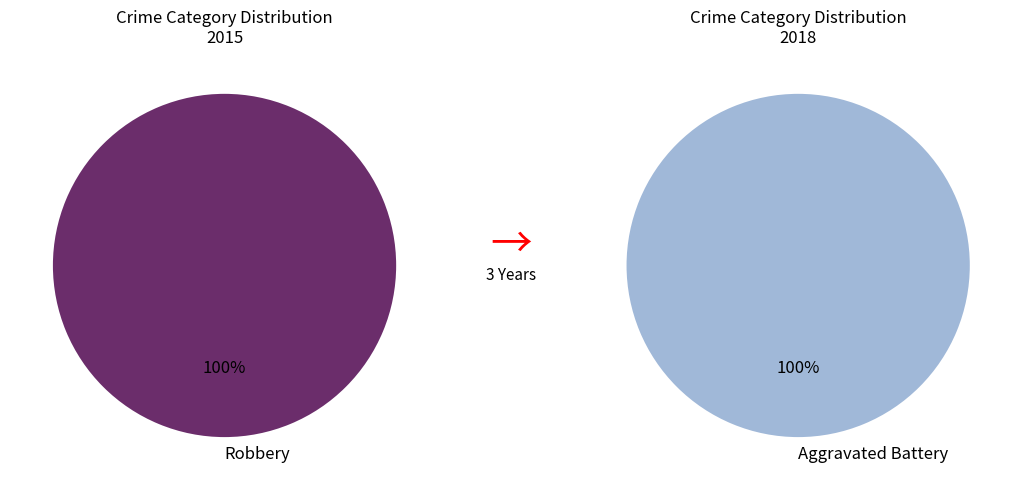

Rank the categories by value from highest to lowest.

Robbery, Aggravated Battery